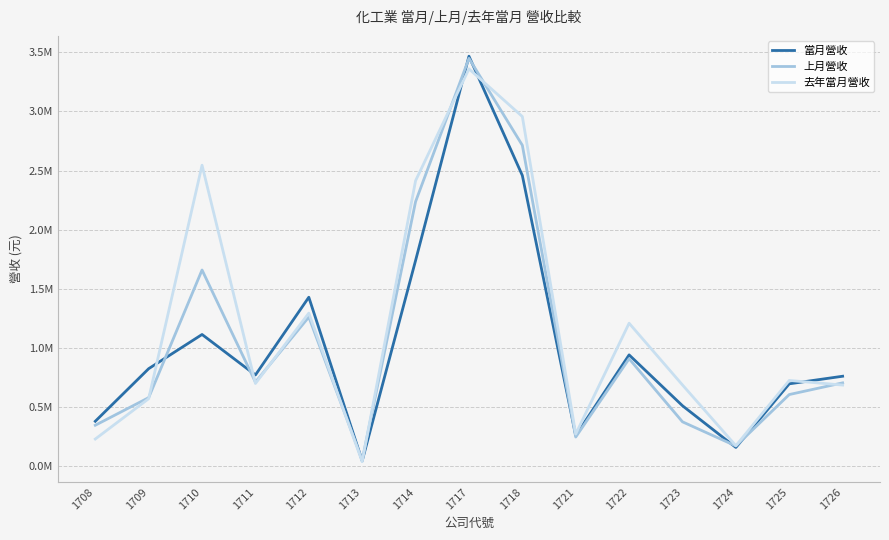

Reading left to right, list all the values displayed in this chart.

當月營收: 382045	826445	1115485	773369	1430201	47363	1740654	3467062	2459152	261593	943061	513243	160891	698491	762602
上月營收: 348397	581696	1660453	712787	1262765	54567	2237855	3449106	2714295	248799	910450	377379	173432	607862	706593
去年當月營收: 231953	572780	2545998	701187	1296106	40083	2414790	3359989	2957128	273950	1210564	688781	175504	727029	688026